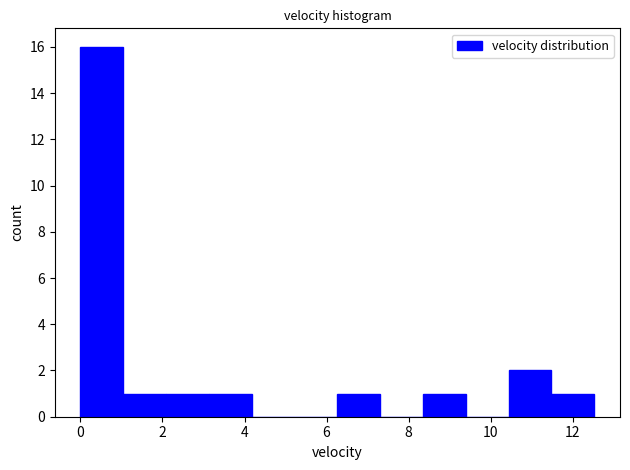

How tall is the bar that spans 1.0 to 2.0 on the x-axis? Neither the bar edges nor the heights are printed on the chart, so give them approximately, as read against the axes.

1